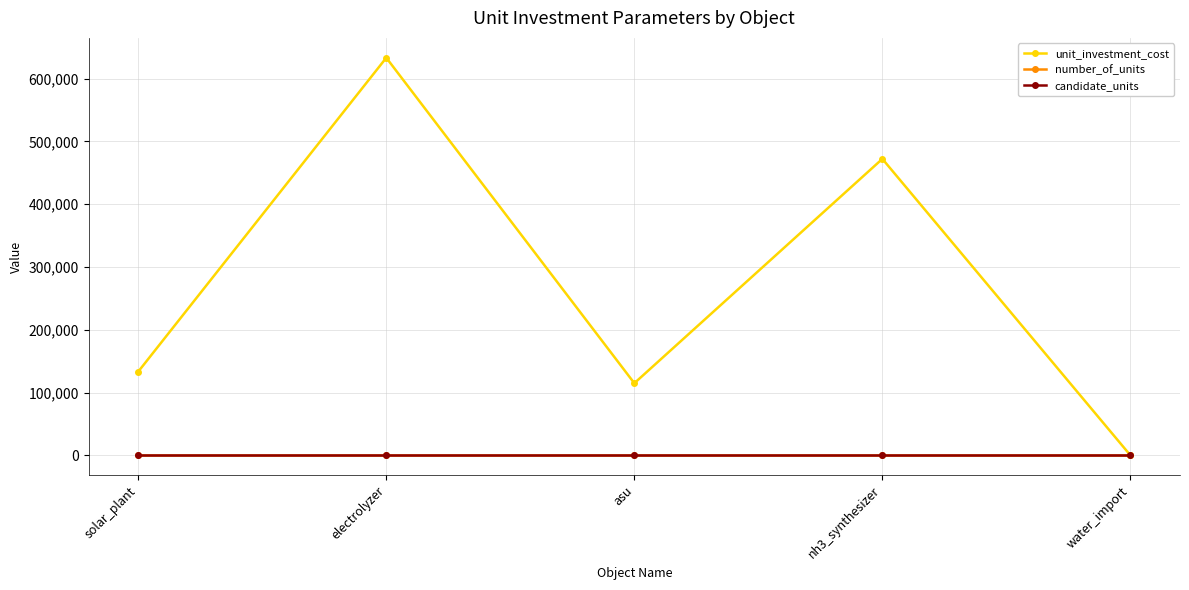

What is the maximum value for unit_investment_cost?

633333.3